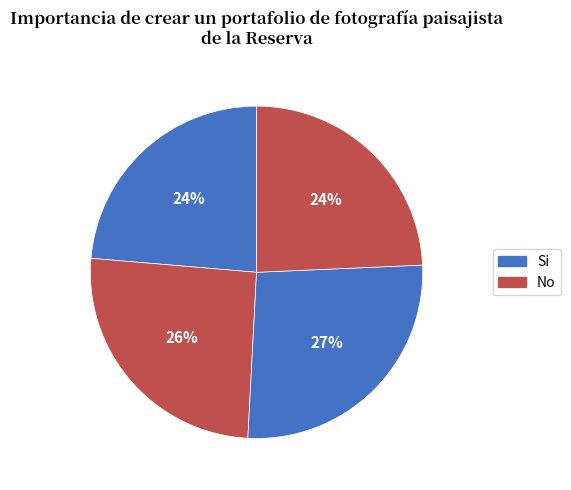

How many segments does this pie chart have?

4